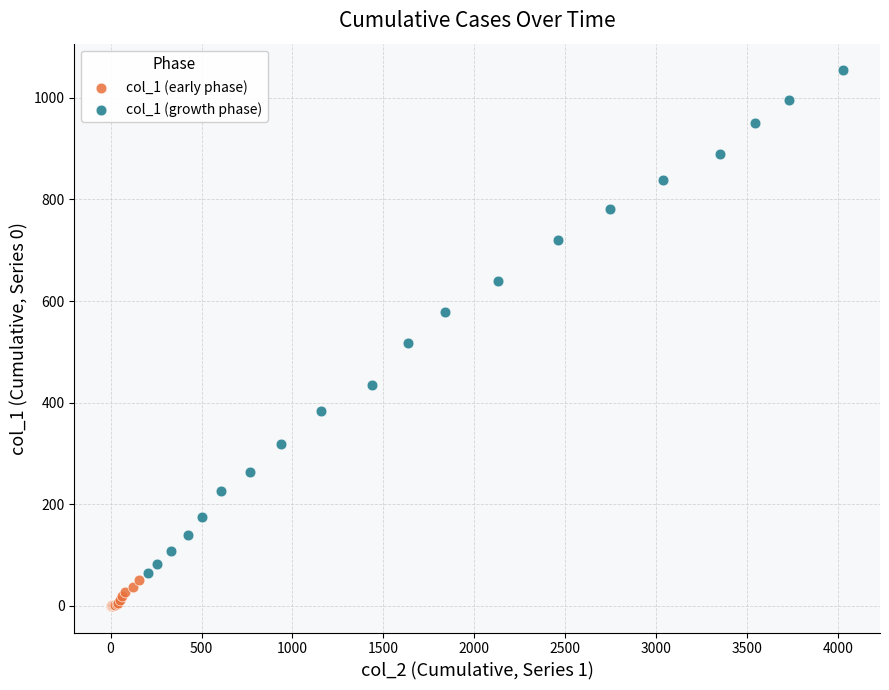

Which series contains the lowest Y value?

col_1 (early phase)